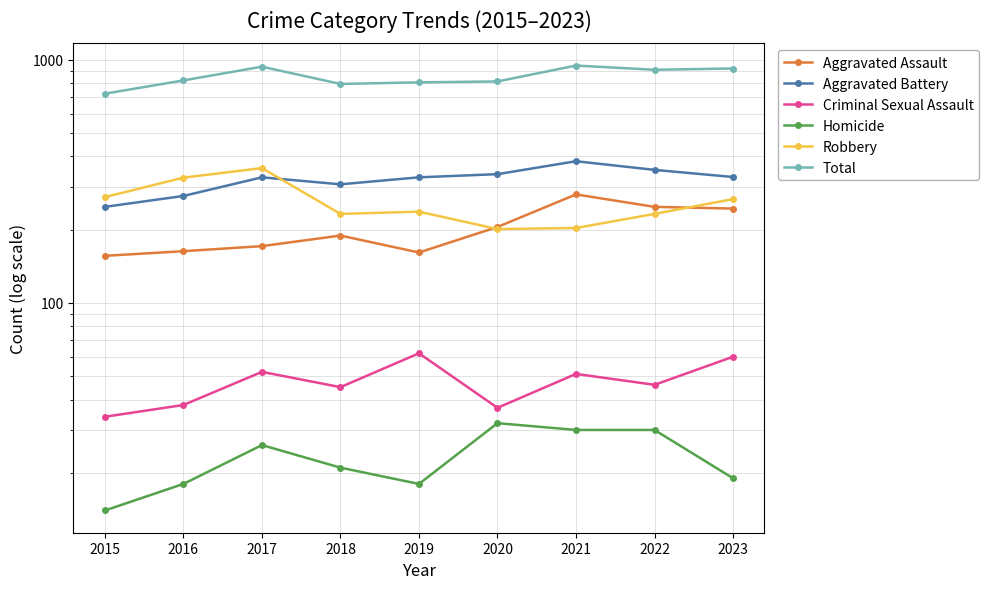

Which label corresponds to the largest value in the chart?

2021